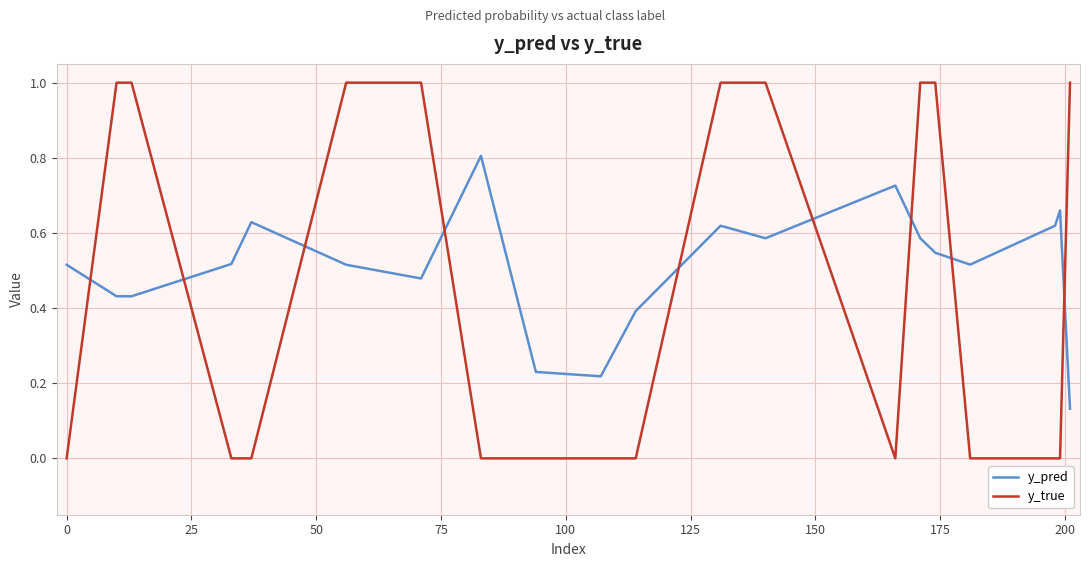

How many y_pred values are between 0 and 1?

20